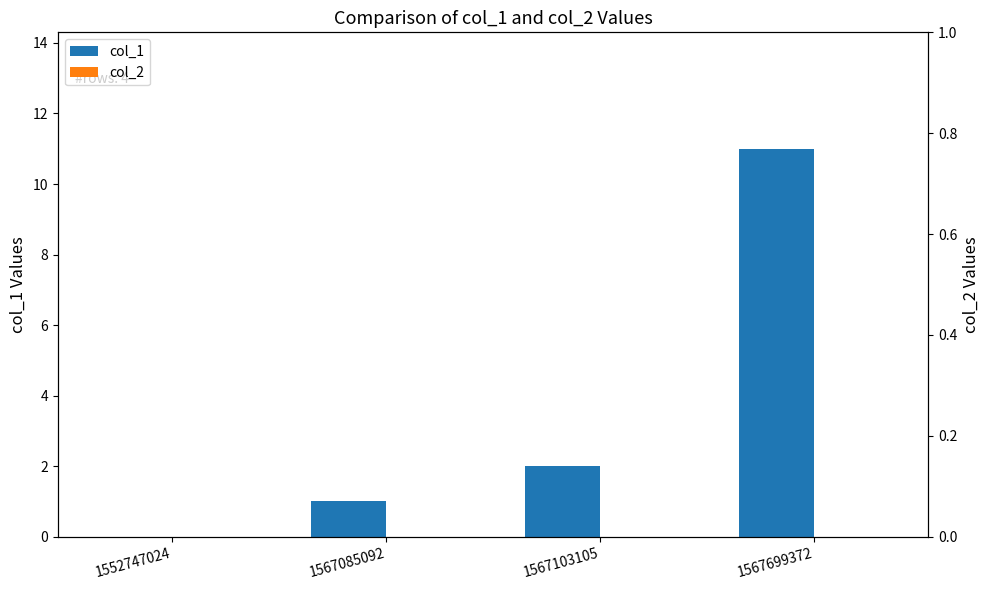

Rank the series by their average value, from highest to lowest.

col_1, col_2